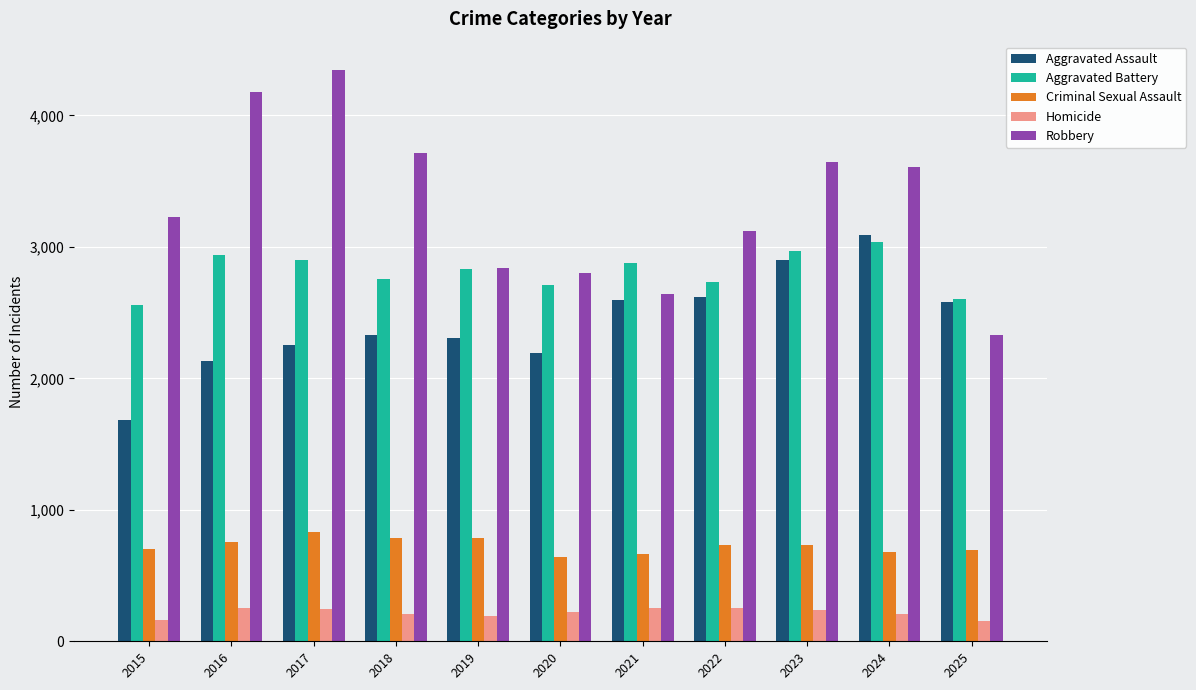

How many bars are there in total?

55